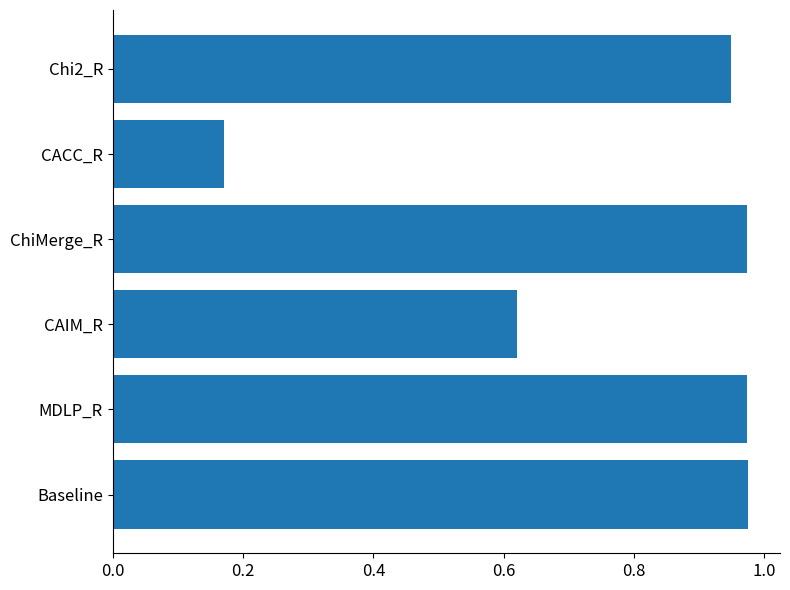

Which has a higher value, CACC_R or Chi2_R?

Chi2_R